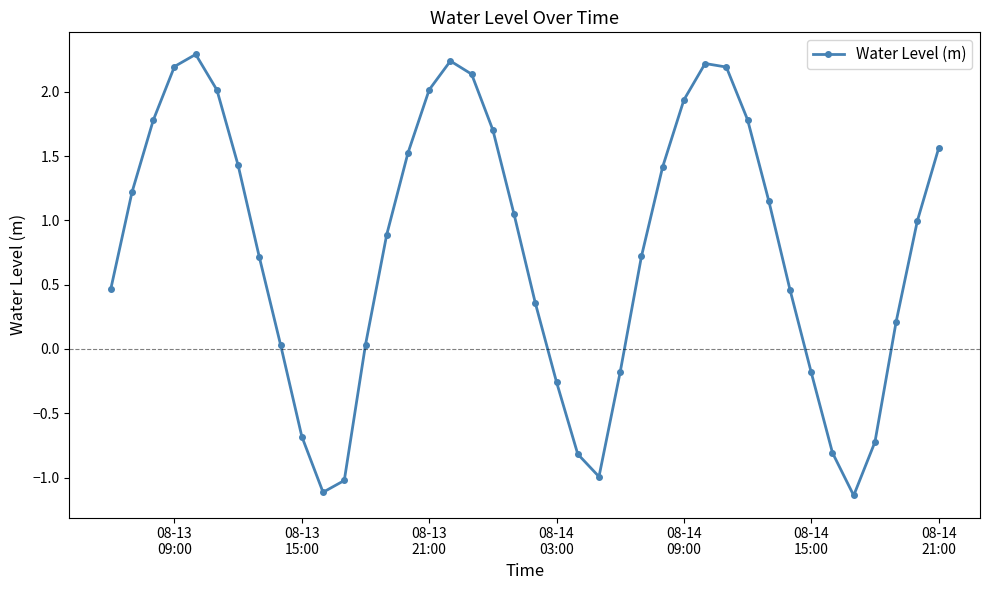

What is the greatest value displayed?

2.3